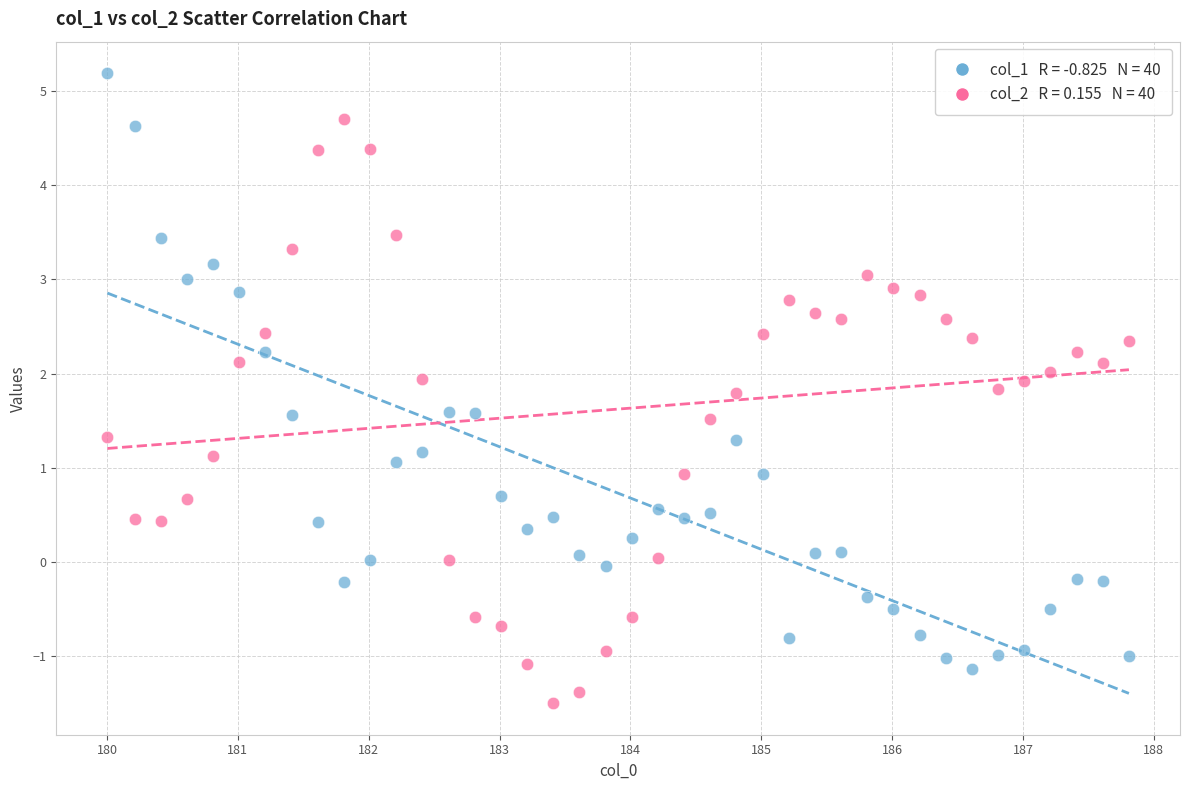

Across all data points, what is the range of Y values (max minus min)?

6.7